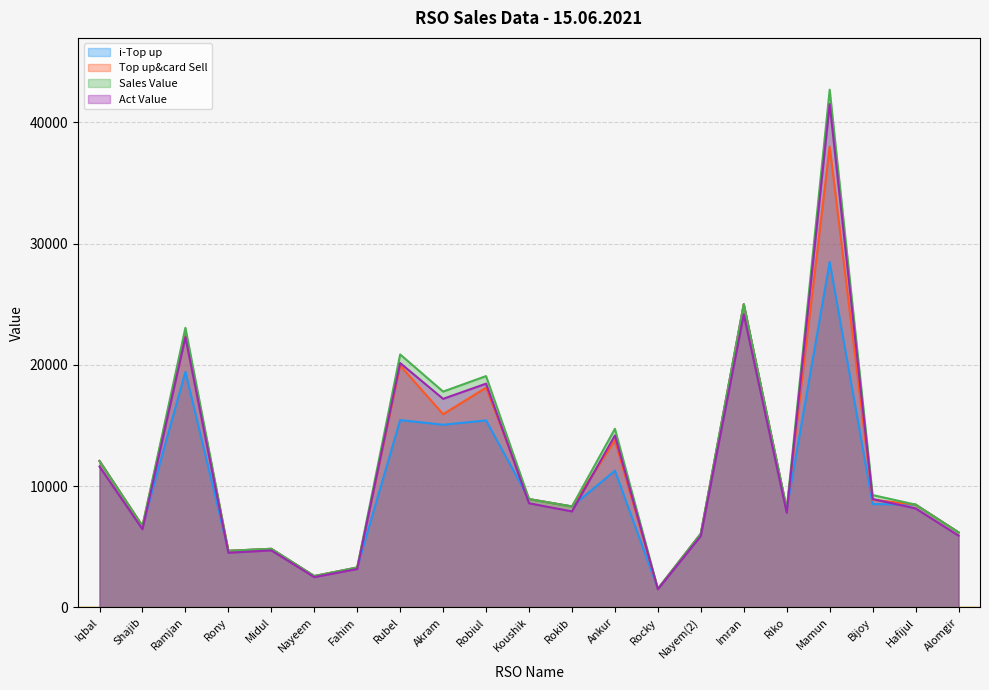

True or false: Sales Value and Top up&card Sell cross at least once.

False